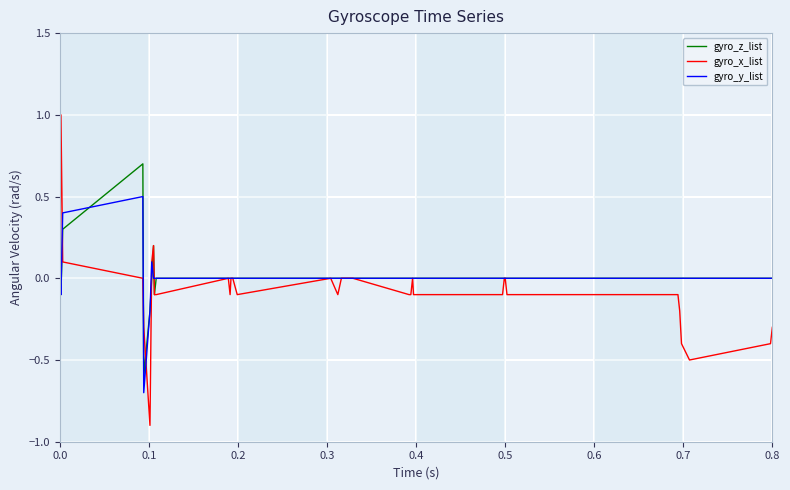

What is the smallest value displayed?

-0.9